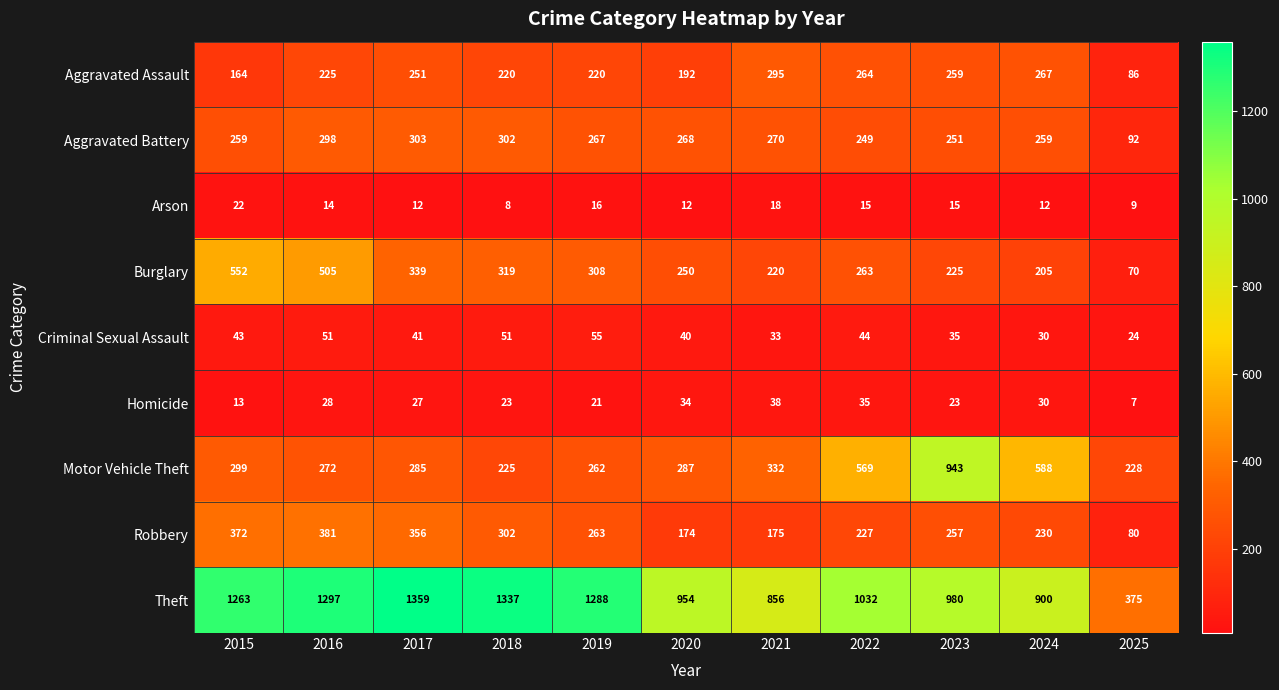

At how many categories does at least one series exceed 722?

10